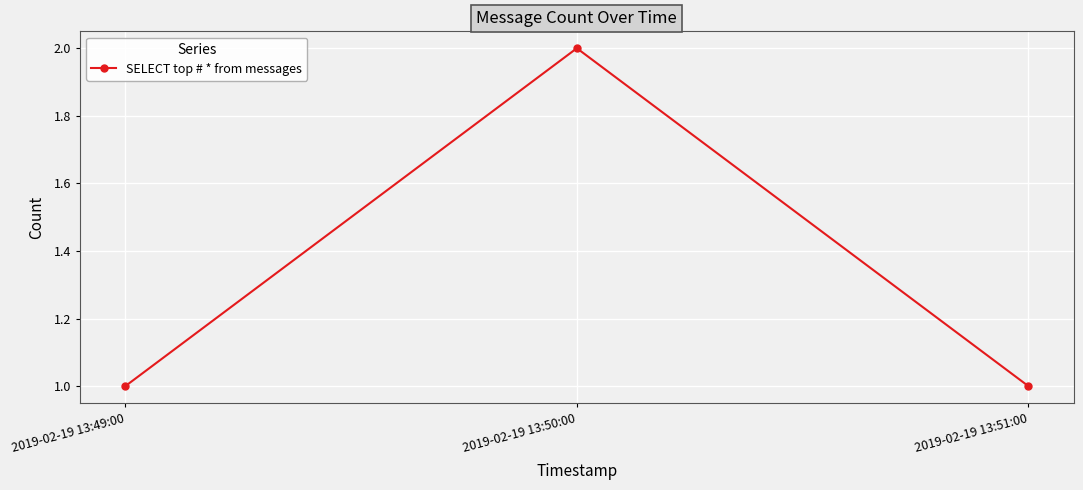

Is it true that the value at 2019-02-19 13:50:00 is 2?

True